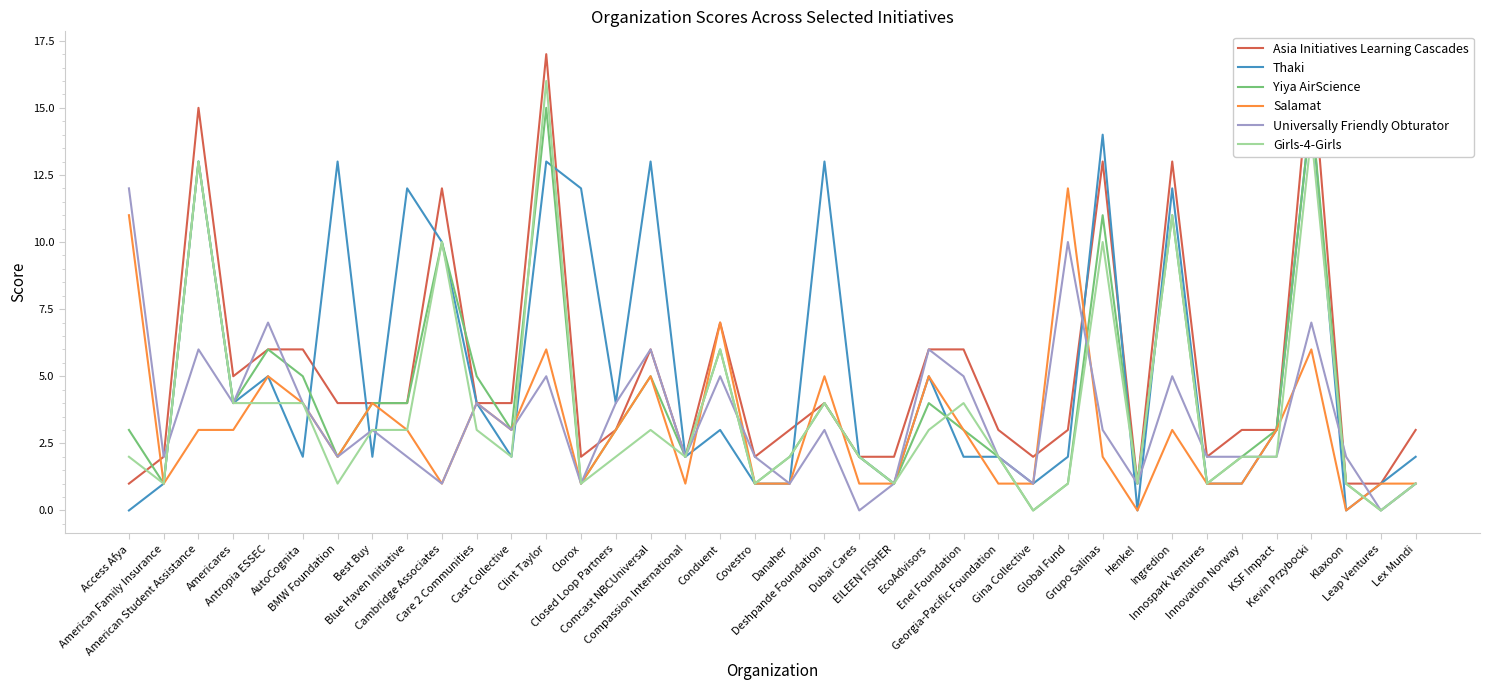

At Lex Mundi, list the series in order from smallest to largest.

Yiya AirScience, Salamat, Universally Friendly Obturator, Girls-4-Girls, Thaki, Asia Initiatives Learning Cascades